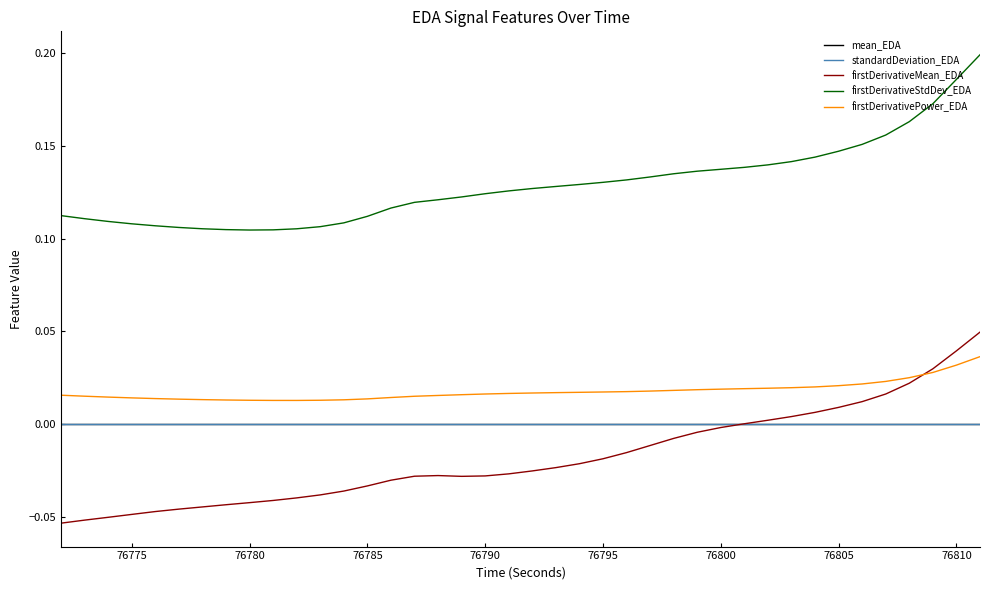

True or false: mean_EDA and firstDerivativeStdDev_EDA intersect in this chart.

False